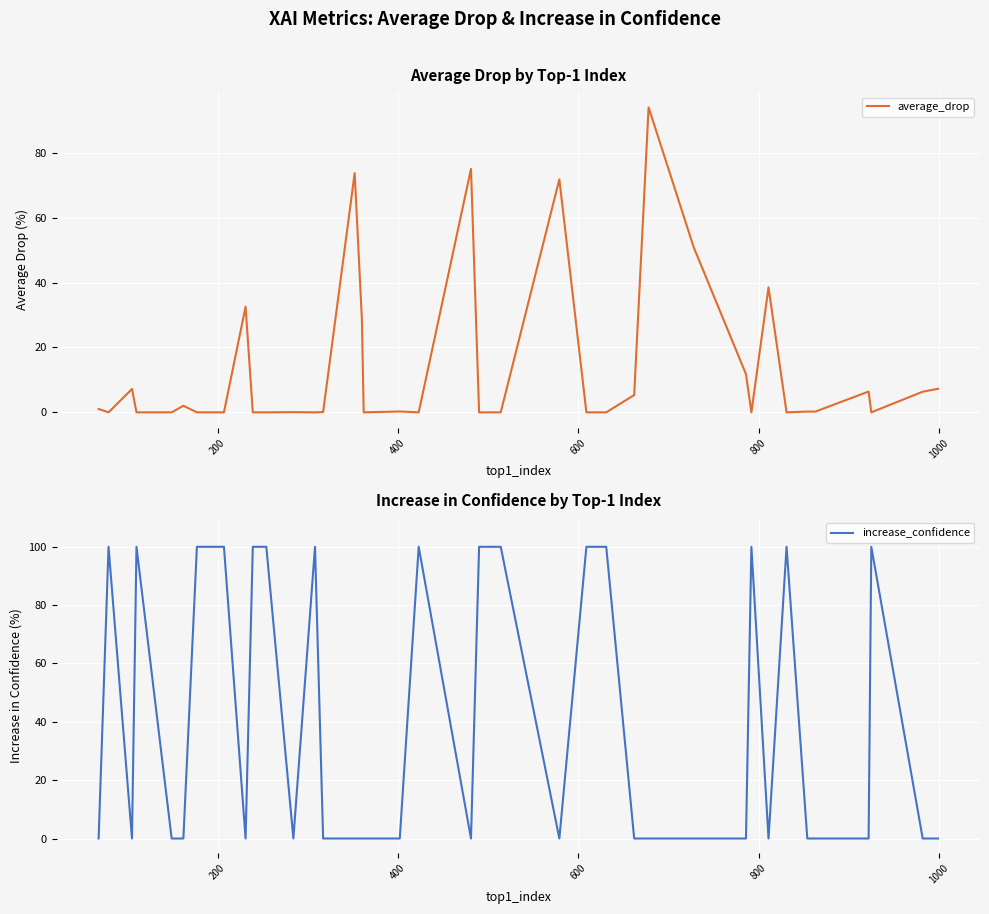

At how many categories does at least one series exceed 36?

23